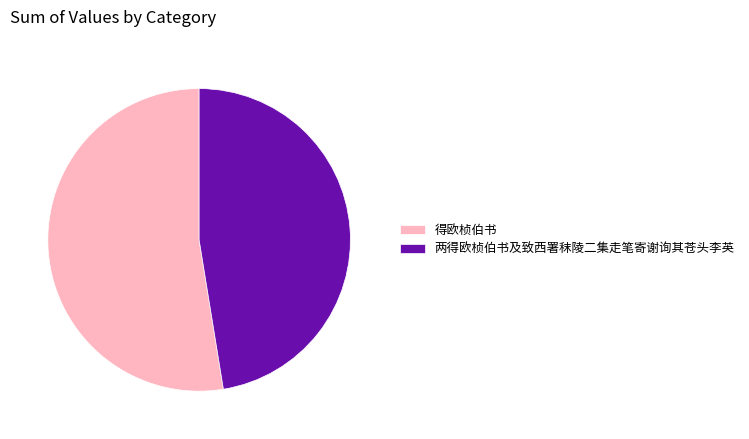

Is 得欧桢伯书 the majority of the pie?

Yes